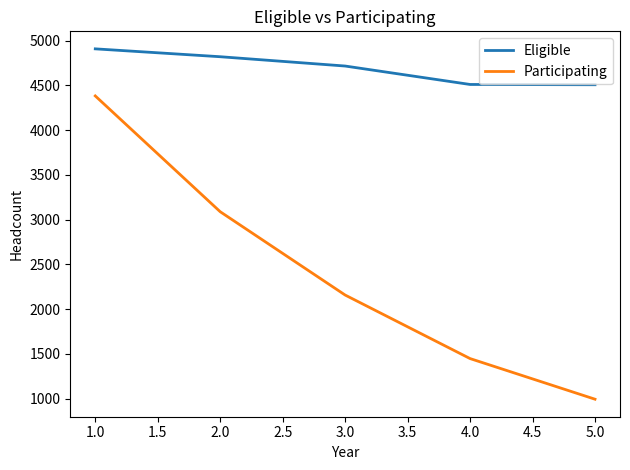

At which category is the sum across all series the highest?

1.0